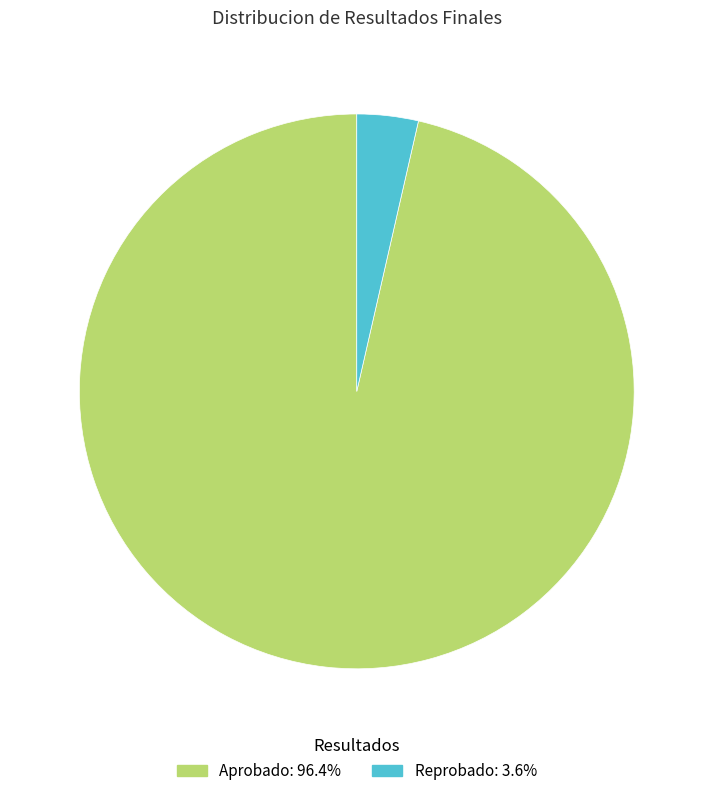

Between Reprobado and Aprobado, which is larger?

Aprobado